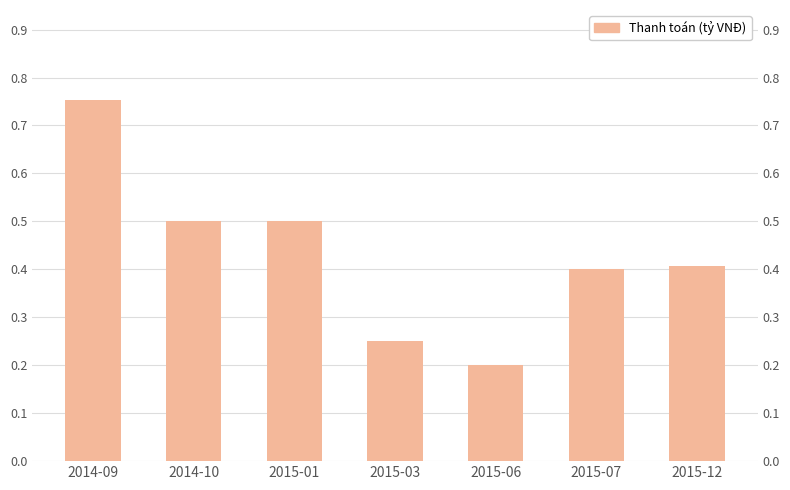

At which label is the value closest to 0?

2015-06